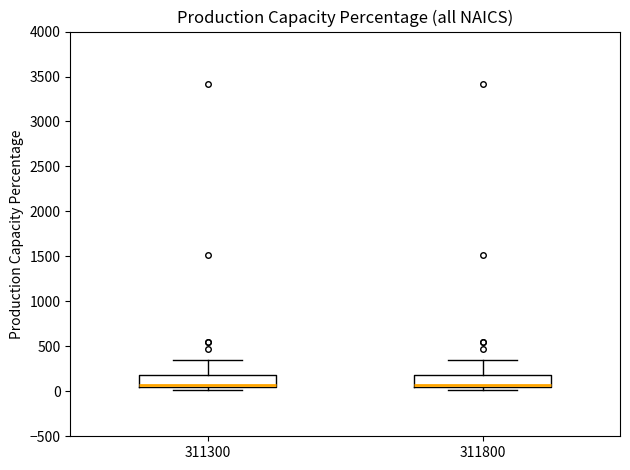

Where does the upper whisker of the box at x = 311800 end on the y-axis? The values are not printed on the chart, so give them approximately, as read against the axis.

350